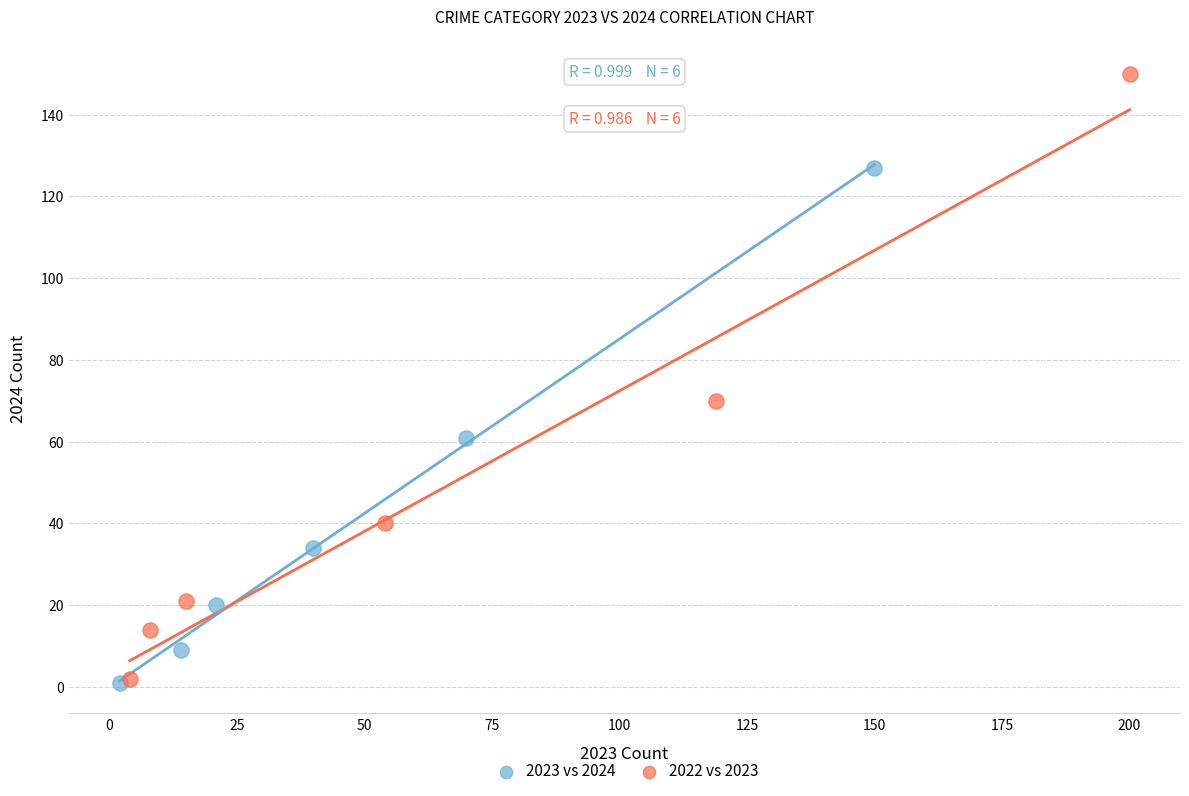

Which series contains the highest Y value?

2022 vs 2023